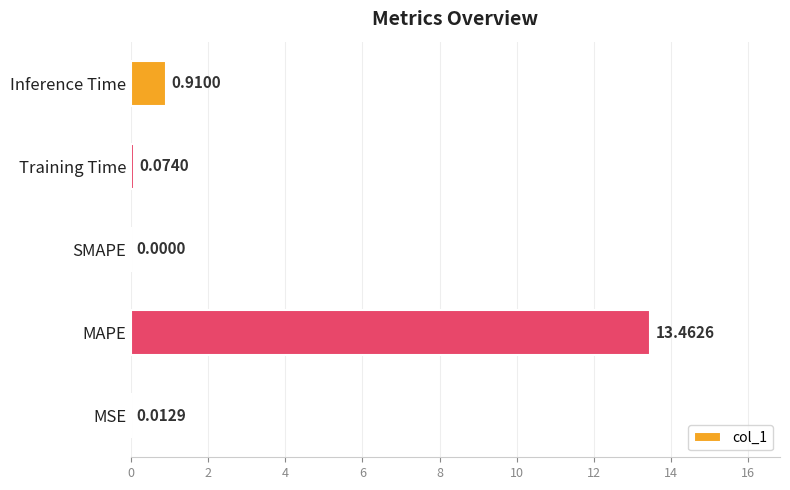

Between Training Time and MSE, which is larger?

Training Time